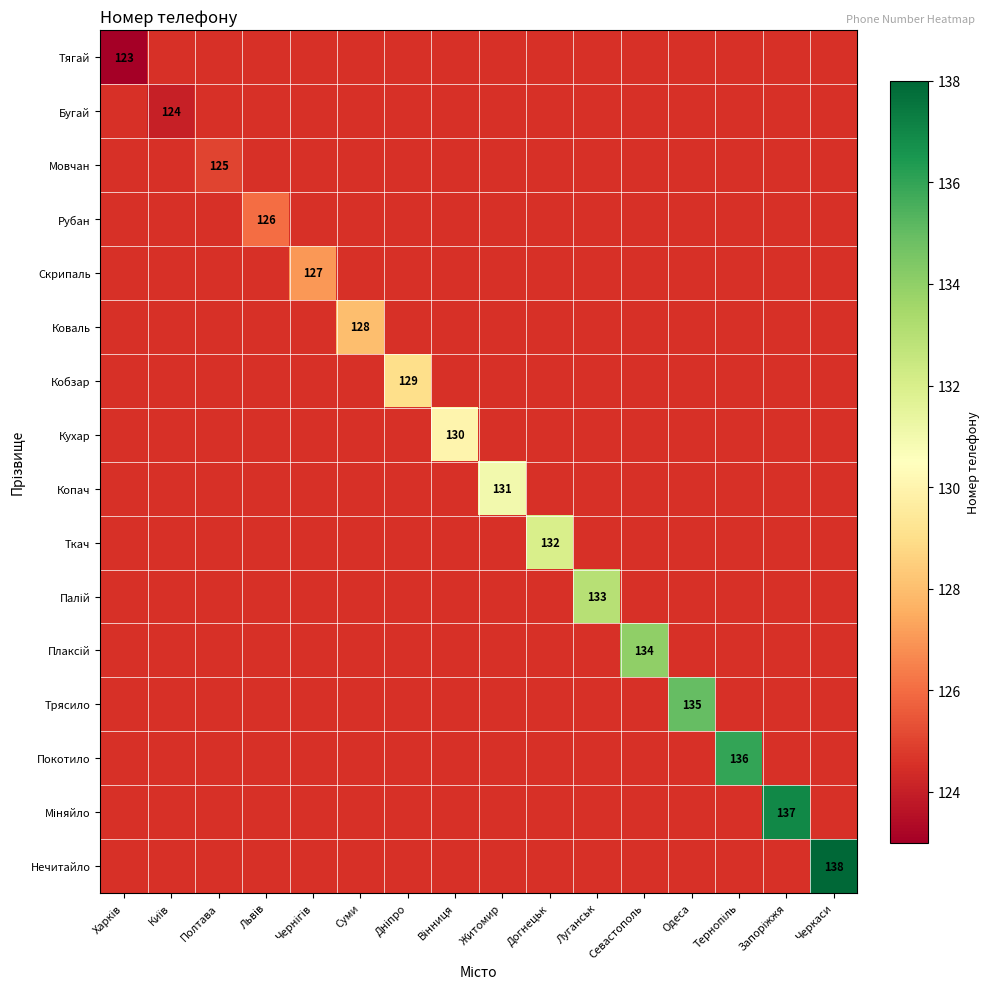

At how many categories does at least one series exceed 137?

1